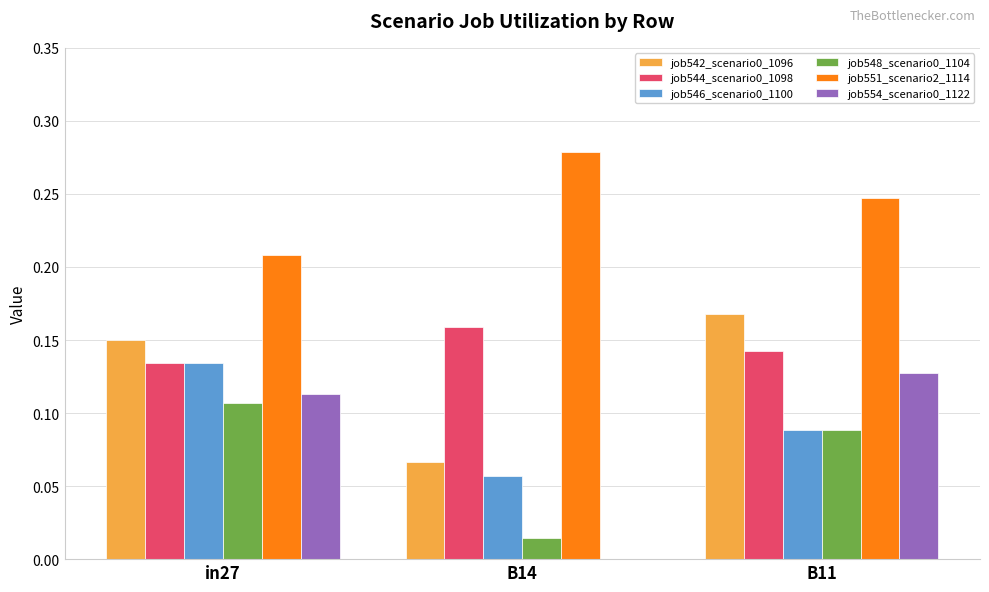

Which label corresponds to the largest value in the chart?

B14